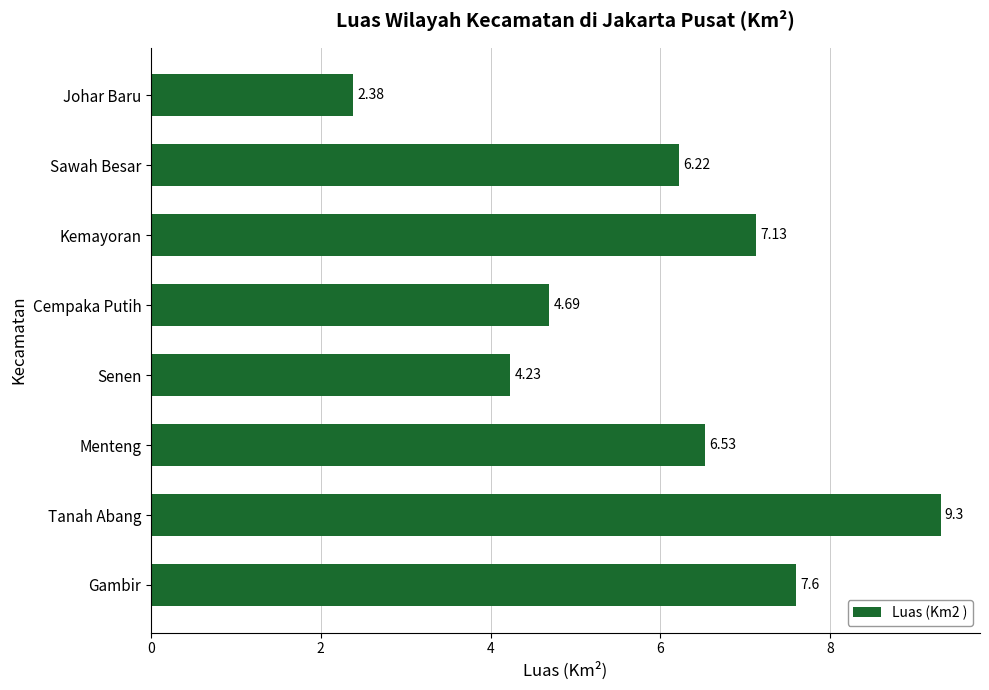

What is the change in value from Tanah Abang to Johar Baru?

-6.9